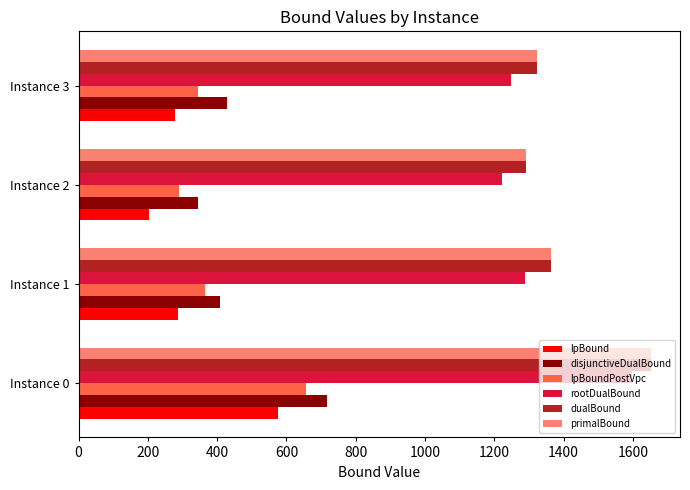

What is the difference between the highest and lowest values at Instance 2?

1086.9